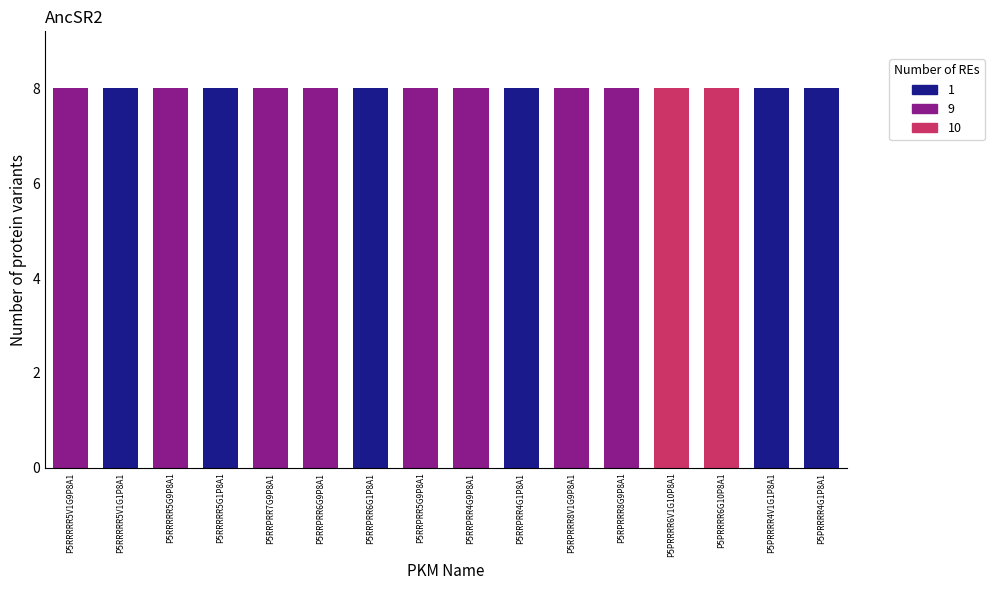

At which label does Pnum reach its peak?

P5PRRRR4G1P8A1